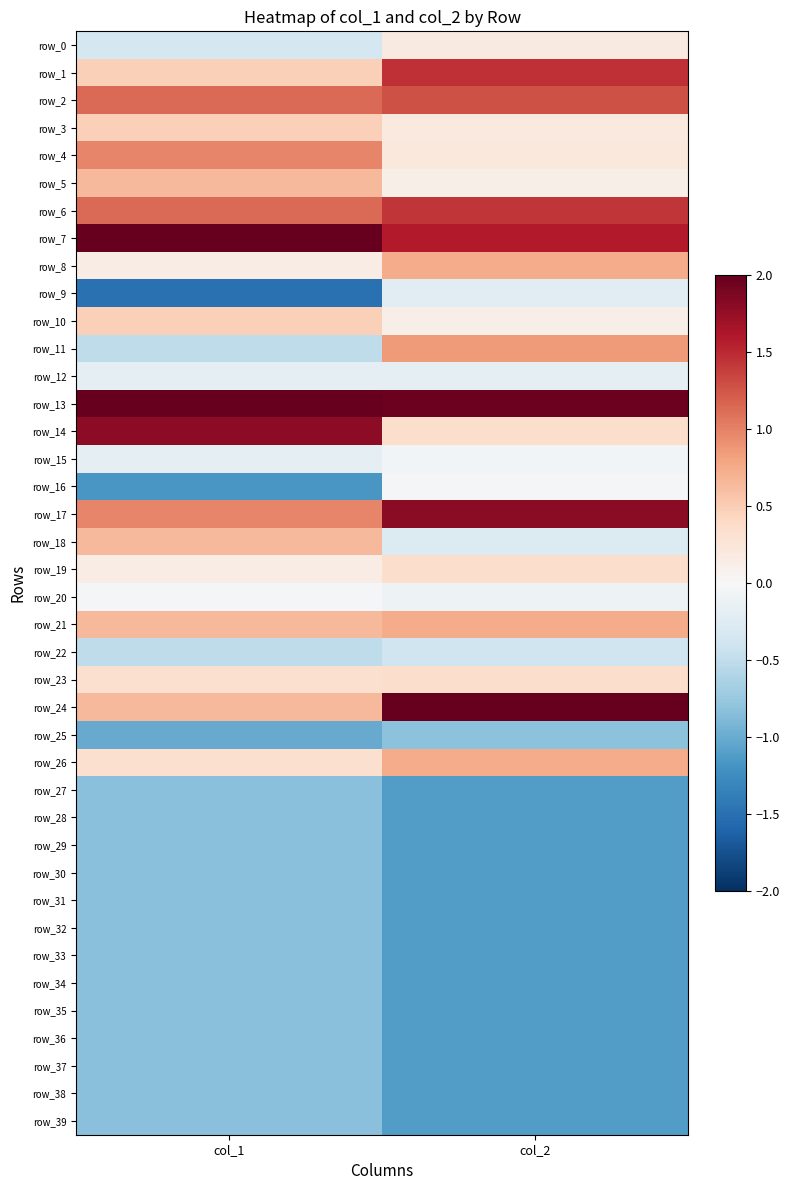

Is it true that row_30 equals -0.8 at col_1?

True